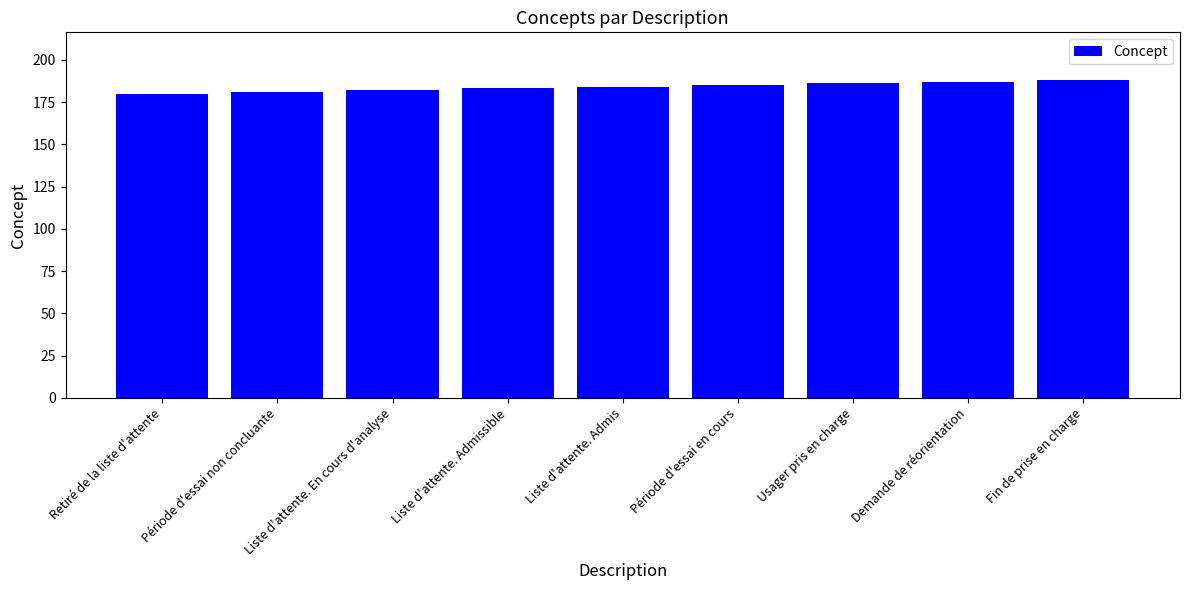

What is the sum of the values at Liste d'attente. Admis and Usager pris en charge?

370